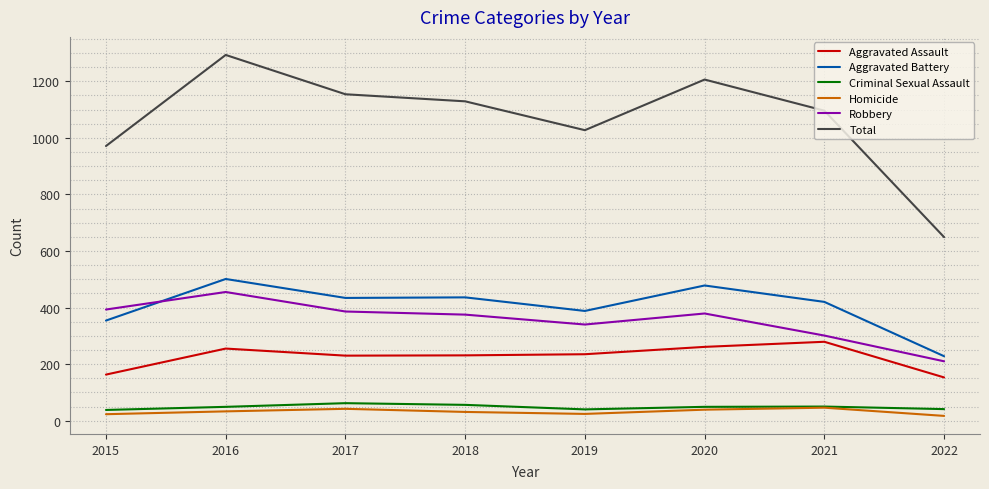

Which category has the highest value across all series?

2016